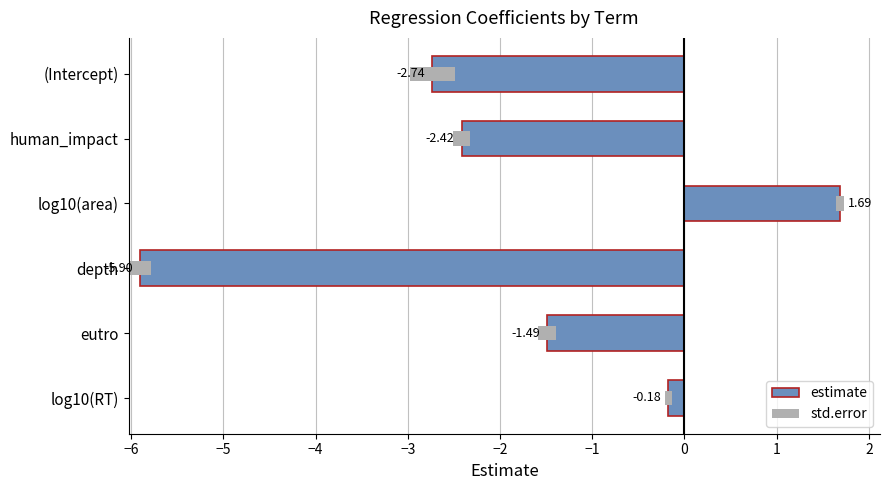

What is the lowest value of the estimate series?

-5.9